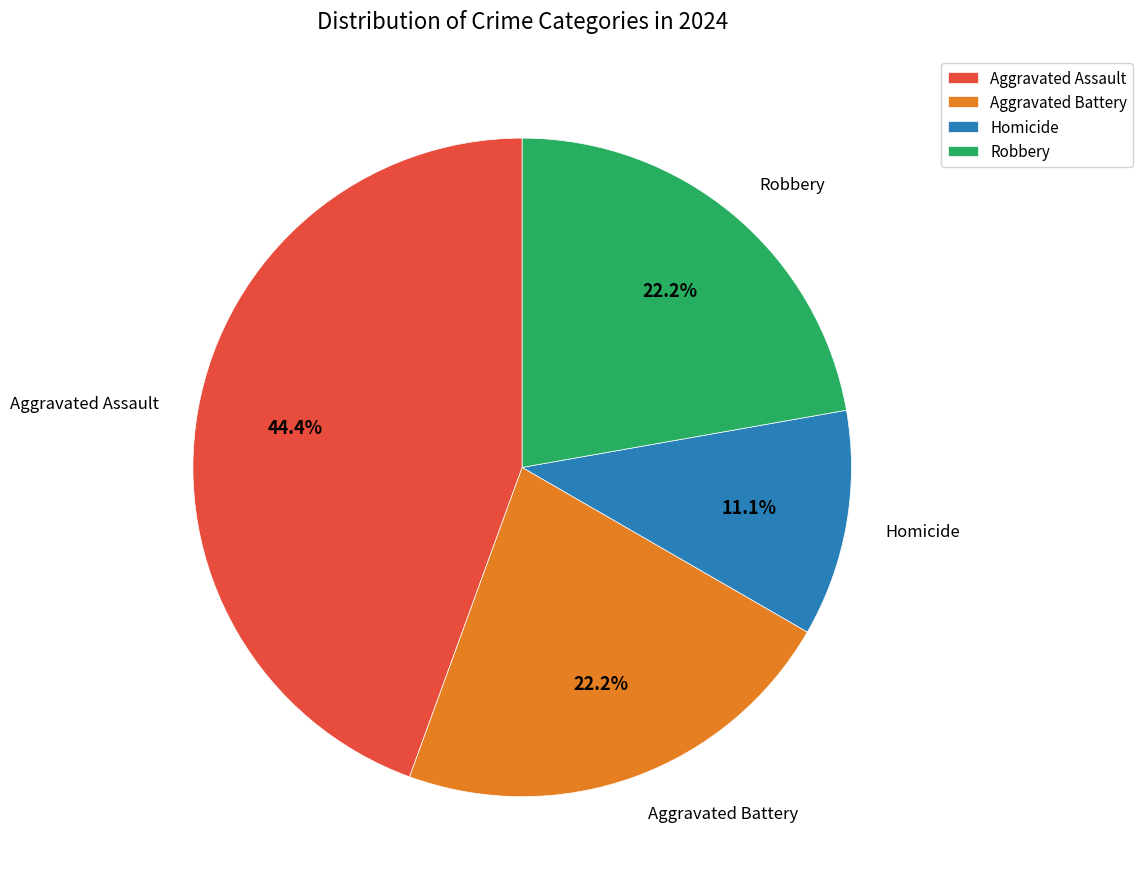

Is the sum of Robbery and Aggravated Battery greater than half?

No